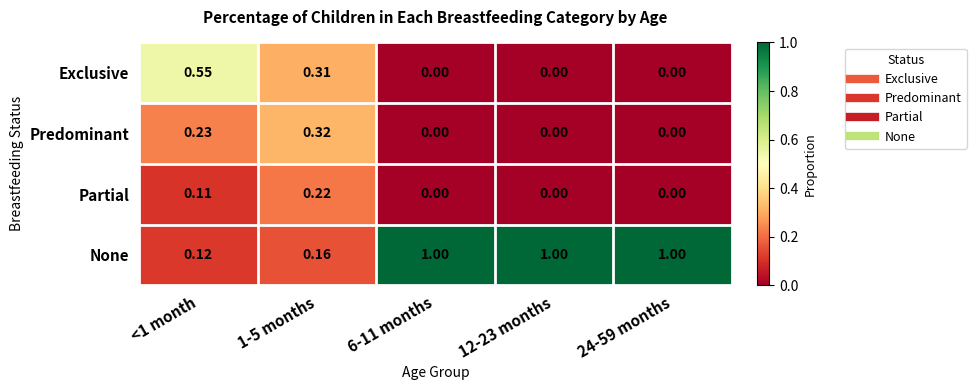

Rank the series at <1 month from highest to lowest value.

Exclusive, Predominant, None, Partial